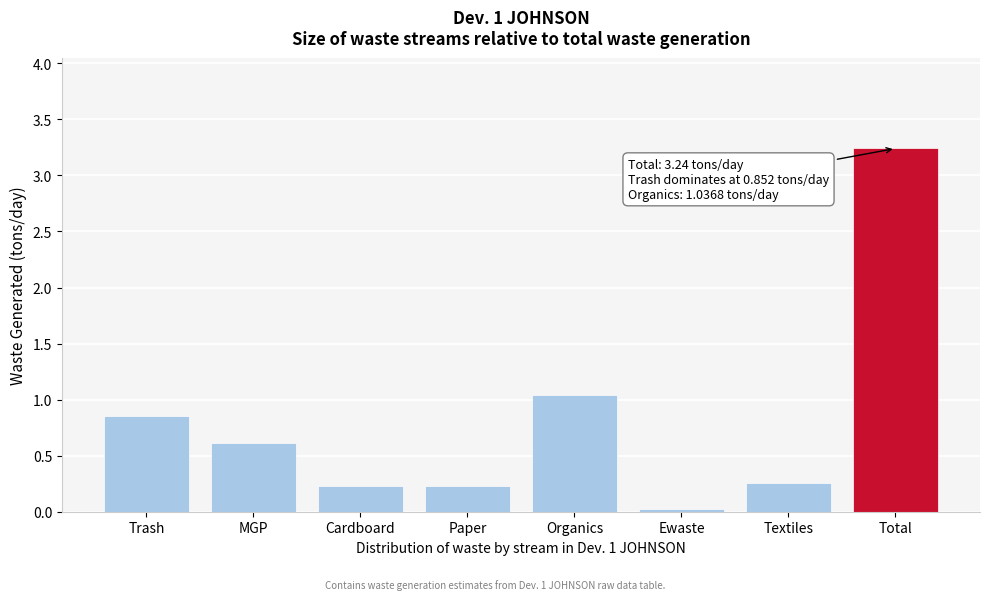

What position from the right is Paper?

5